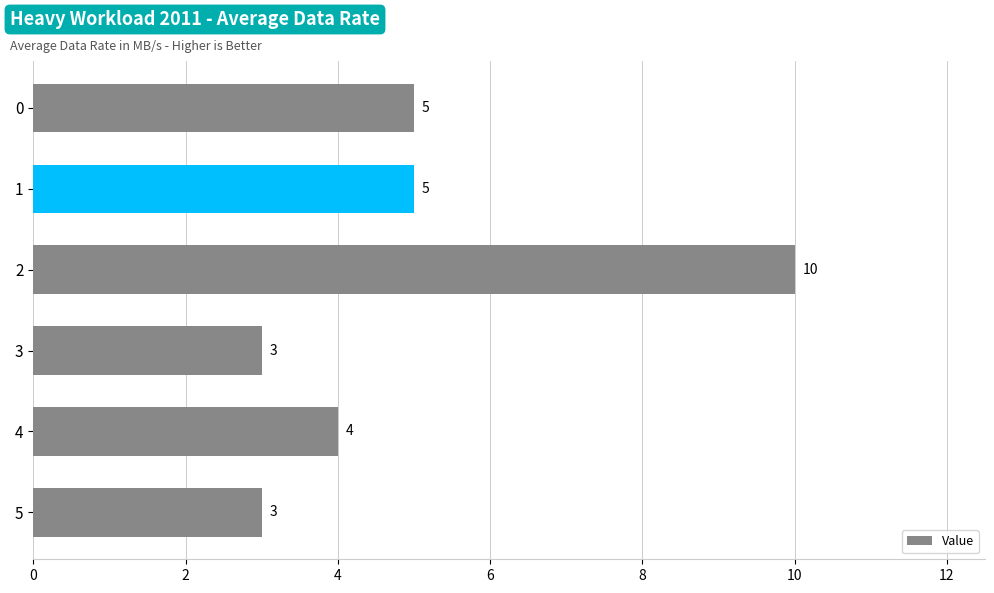

What is the value of the 6th bar from the top?

3